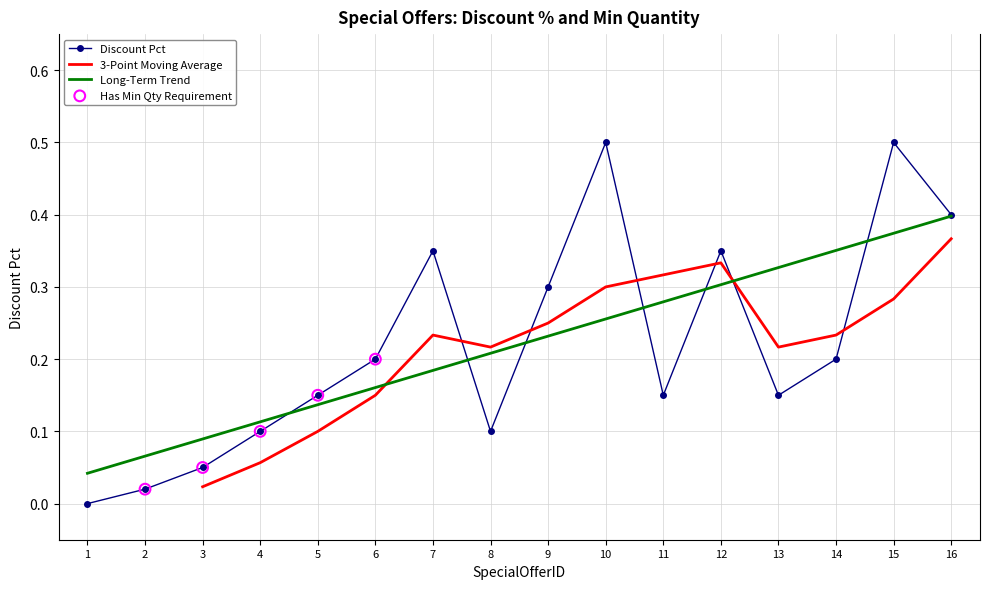

Which has a higher value, 4 or 6?

6